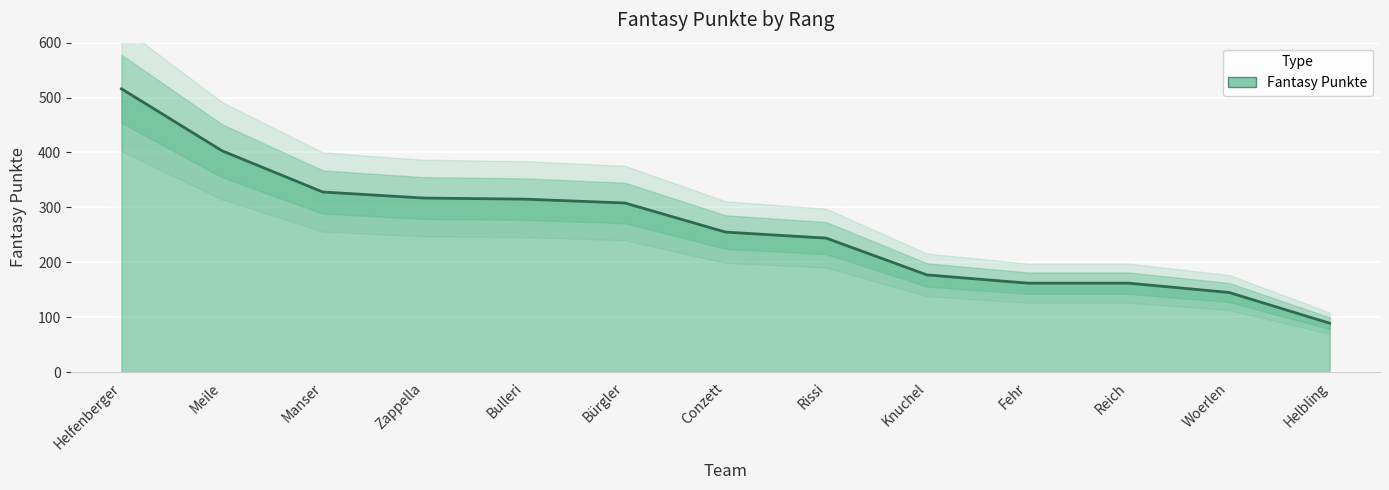

Rank the categories by value from lowest to highest.

Helbling, Woerlen, Fehr, Reich, Knuchel, Rissi, Conzett, Bürgler, Bulleri, Zappella, Manser, Meile, Helfenberger